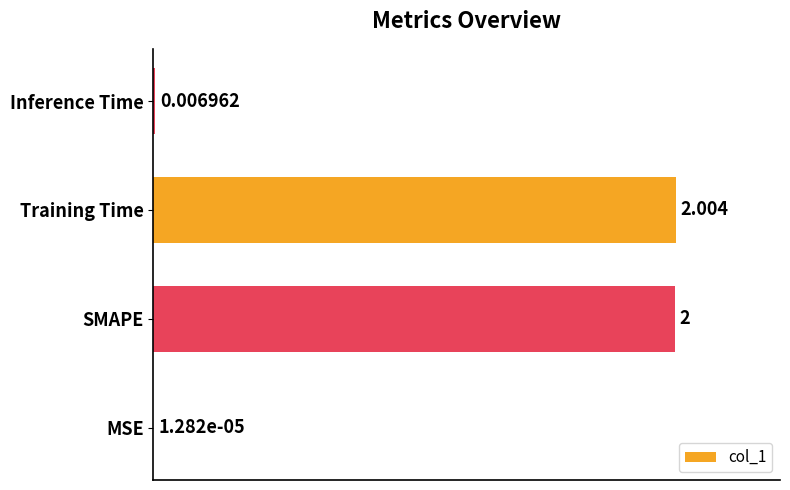

Which has a higher value, MSE or SMAPE?

SMAPE